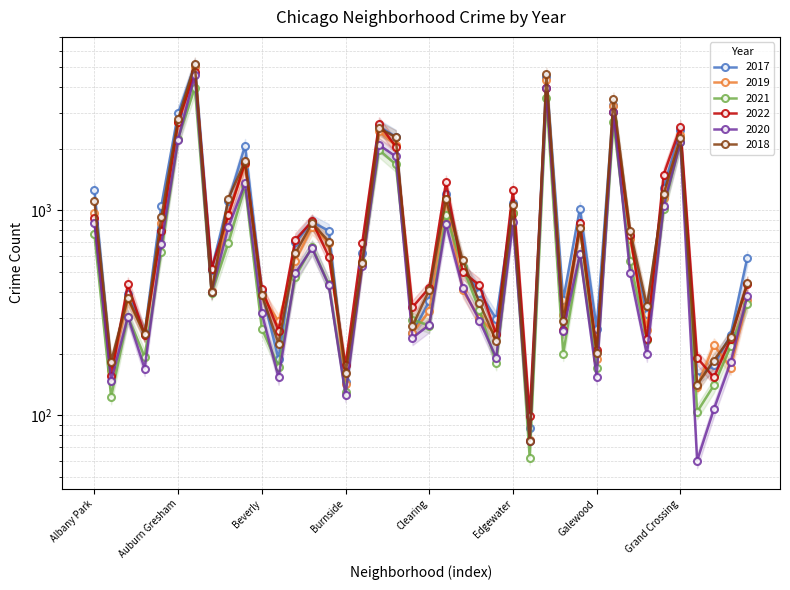

What is the value of the 2020 point at the 9th from the left?

826